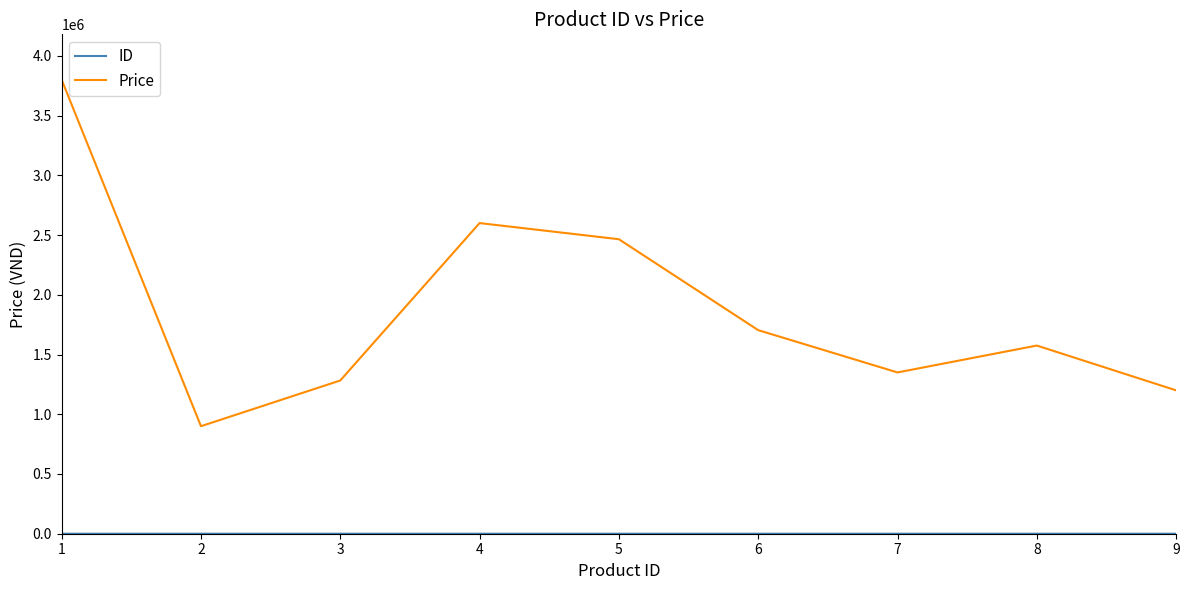

Which series has the widest spread of values?

Price